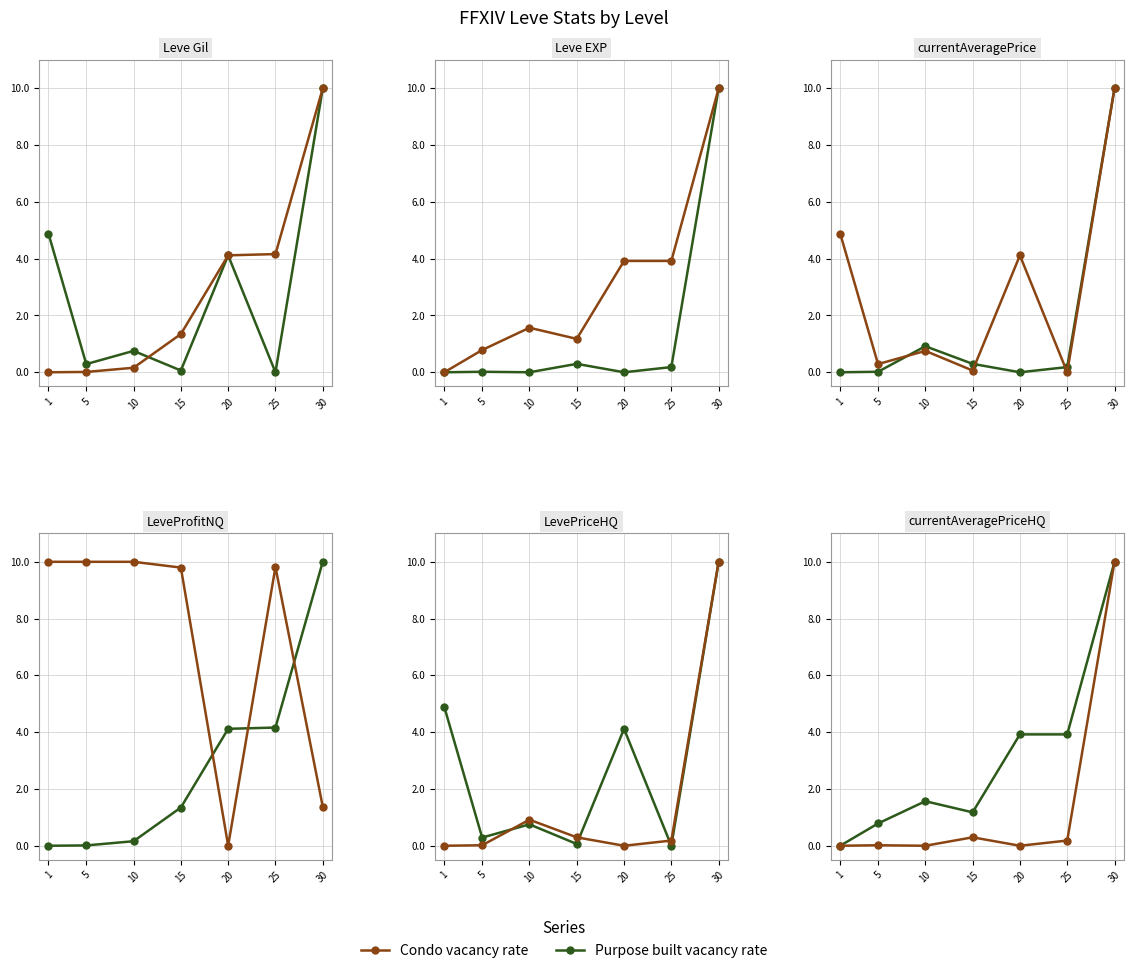

Between 15 and 25, which series saw the biggest shift?

Purpose built vacancy rate